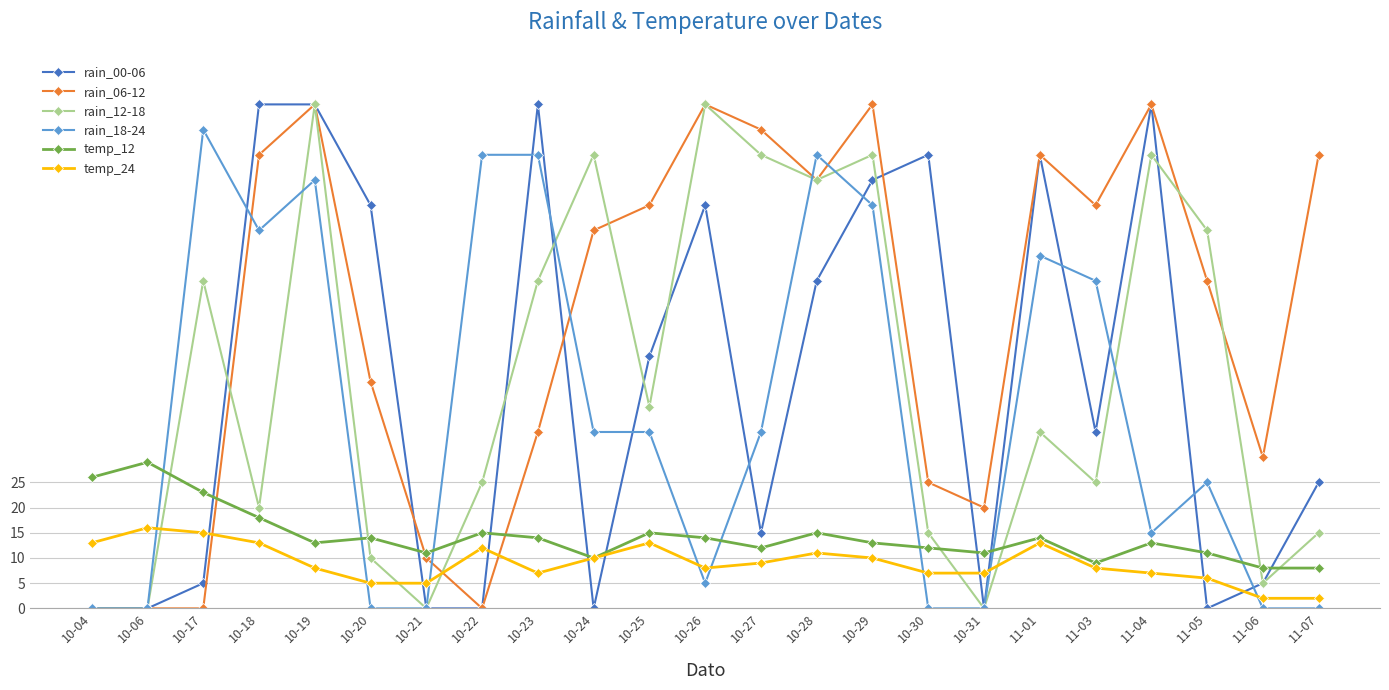

What is the maximum value shown in the chart?

100